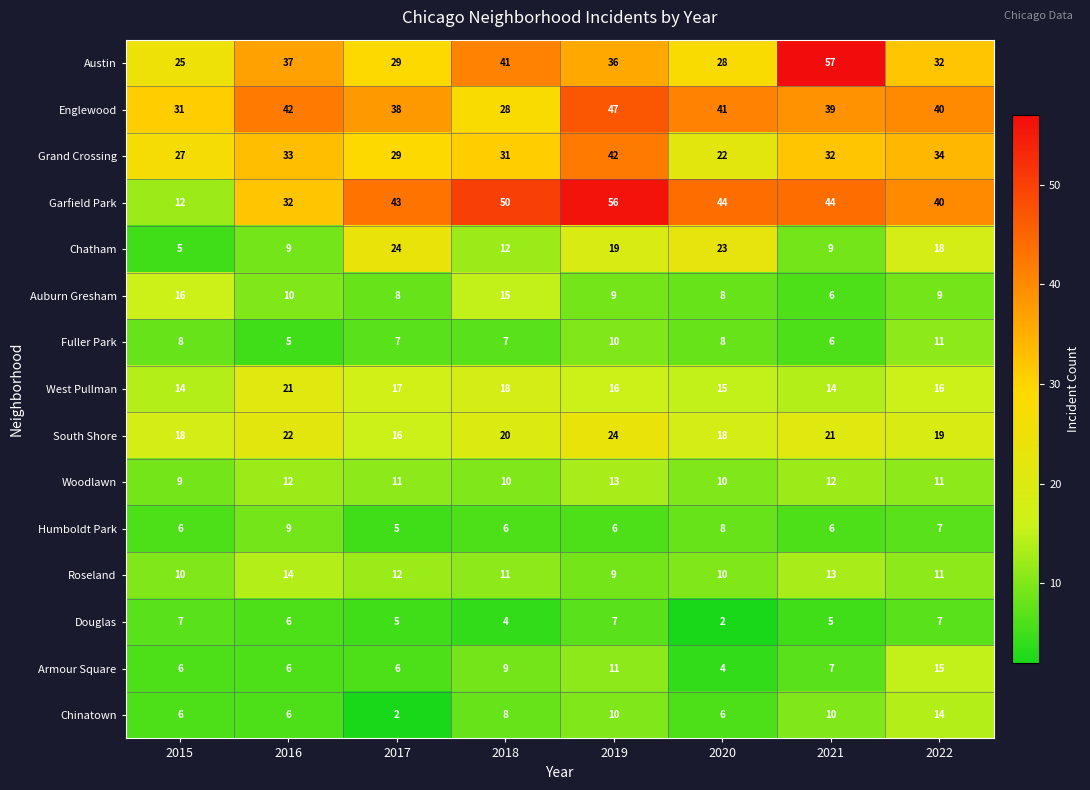

What is the maximum value for Chatham?

24